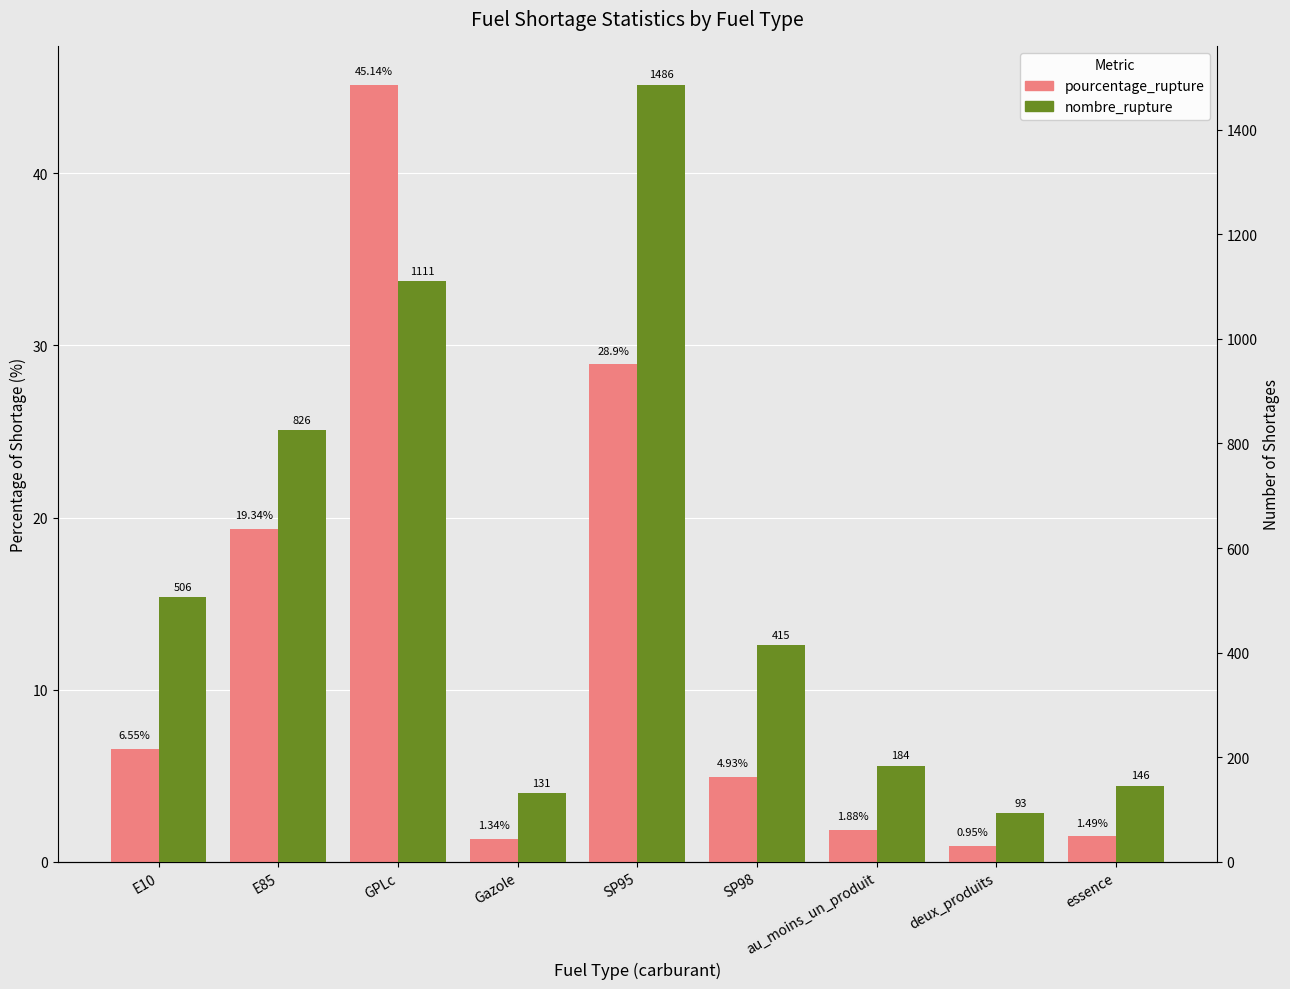

What is the difference between the nombre_rupture values at au_moins_un_produit and SP98?

231.0